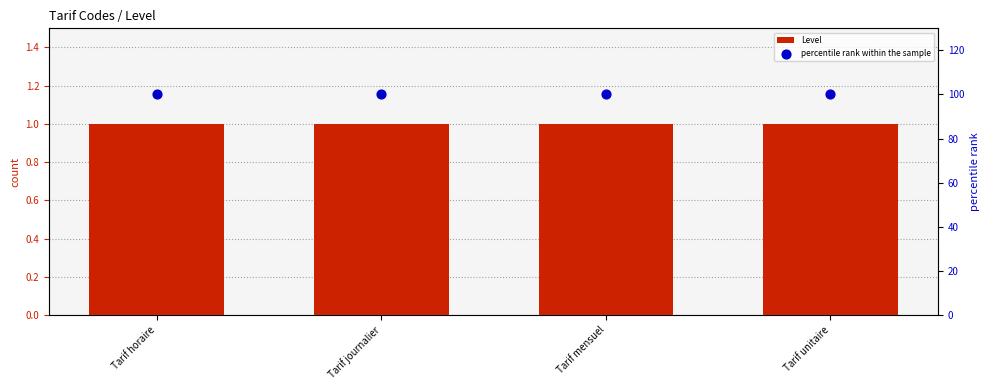

Which series contains the lowest Y value?

Level